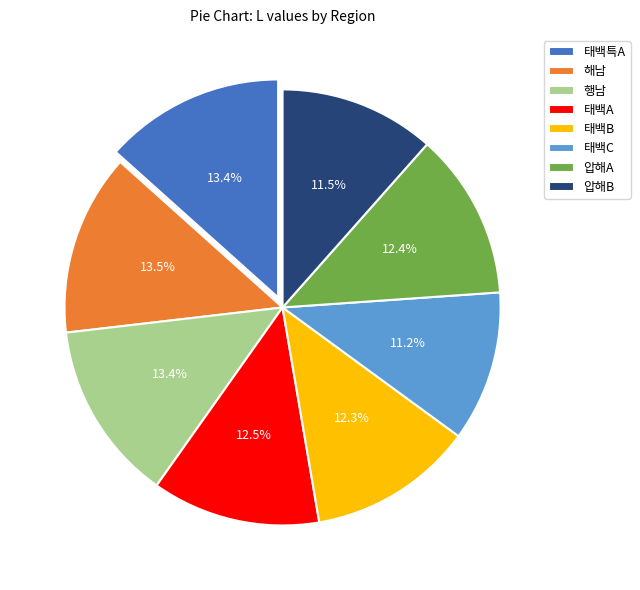

Is there any slice that represents more than half of the pie?

No